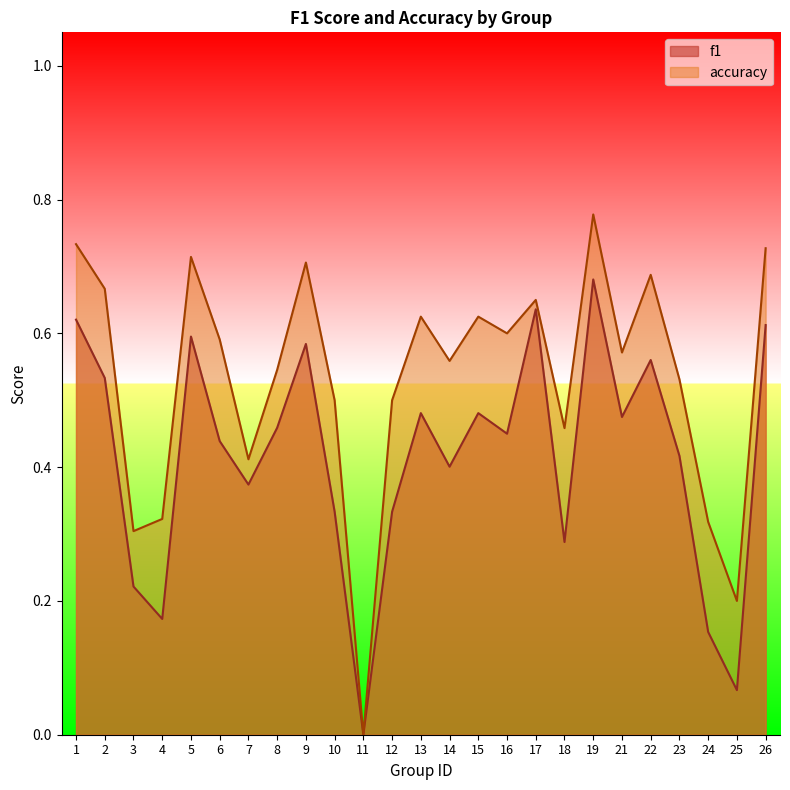

At which label is accuracy closest to 0?

11